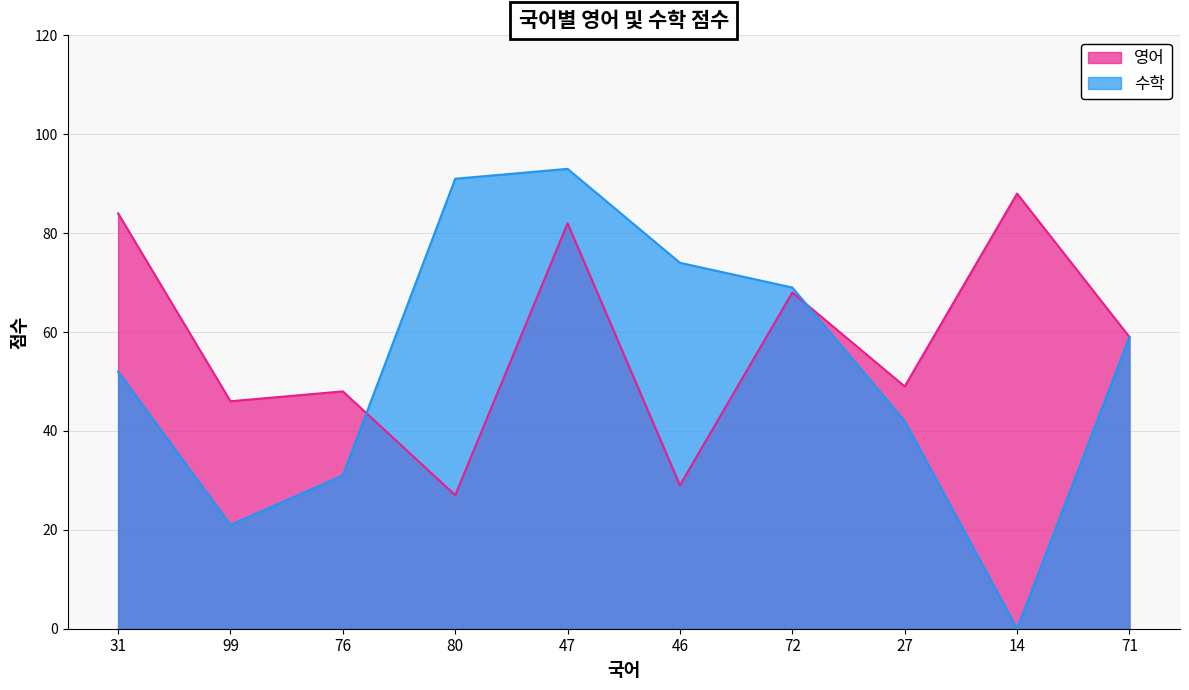

What value does the 수학 series have at 76?

31